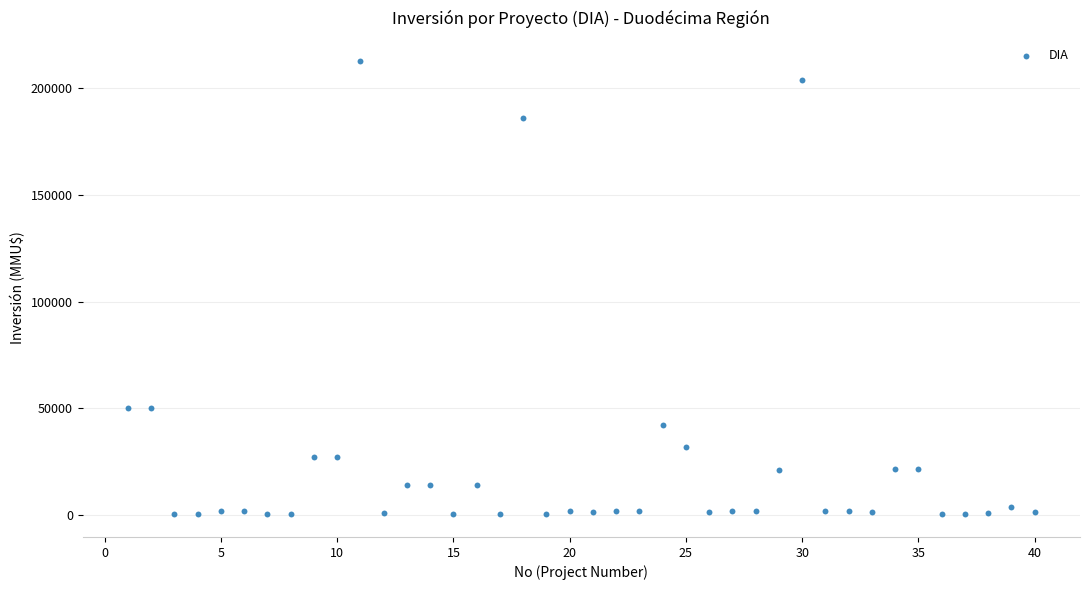

What is the range of Y values (max minus min)?

212800